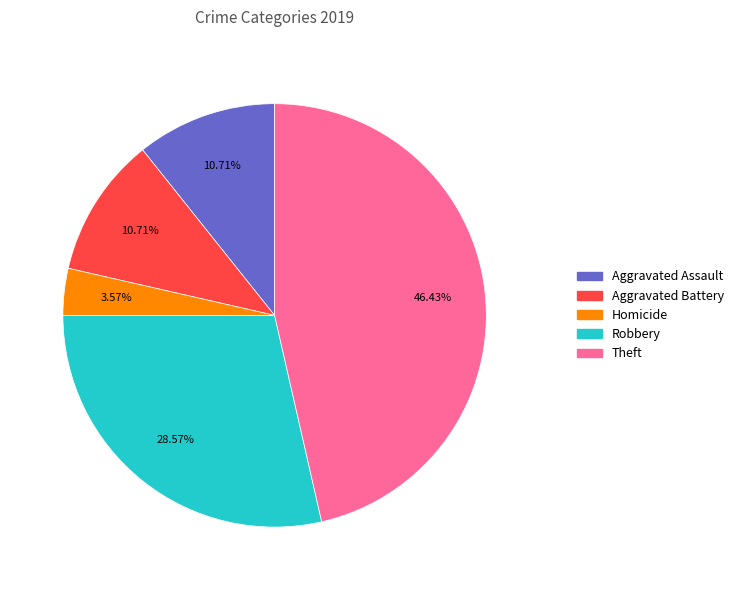

Is there a majority slice in this chart?

No